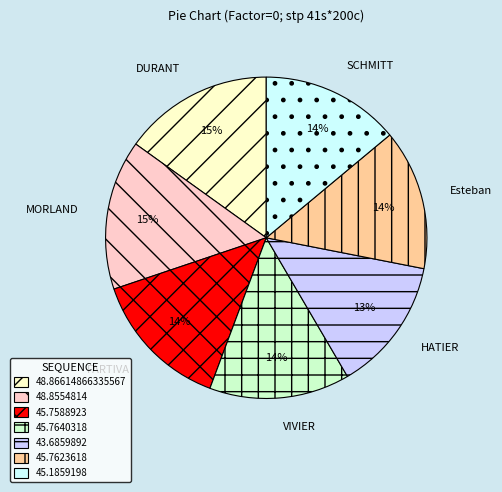

To the nearest percent, what is the difference between the largest and smallest slice percentages?

2%